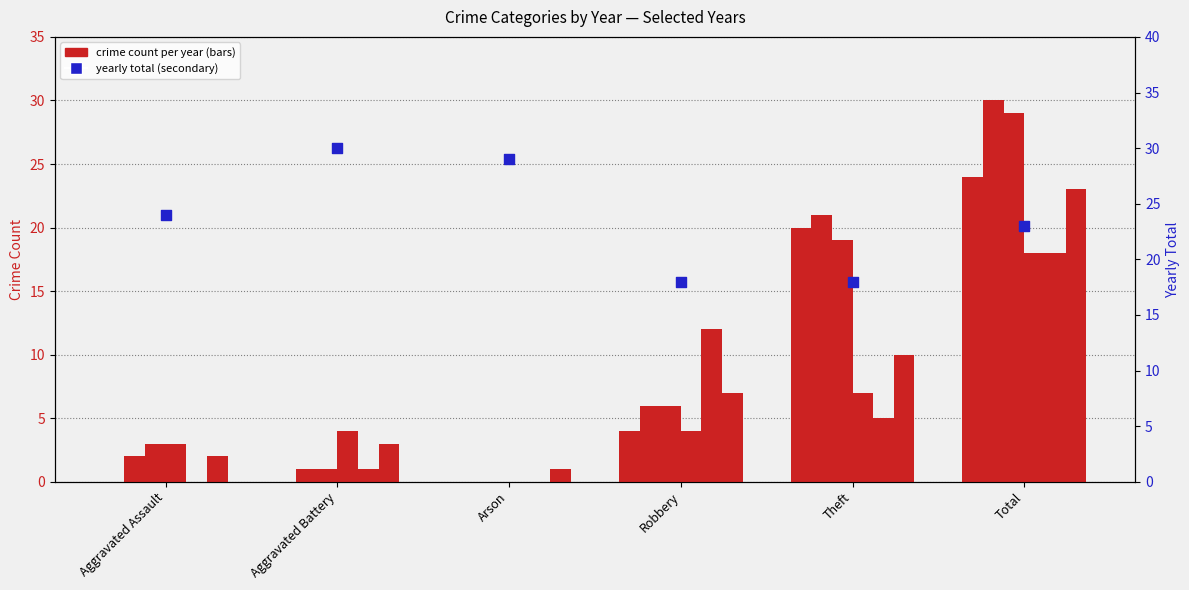

What is the ratio of the value at Robbery to the value at Arson?

0.6